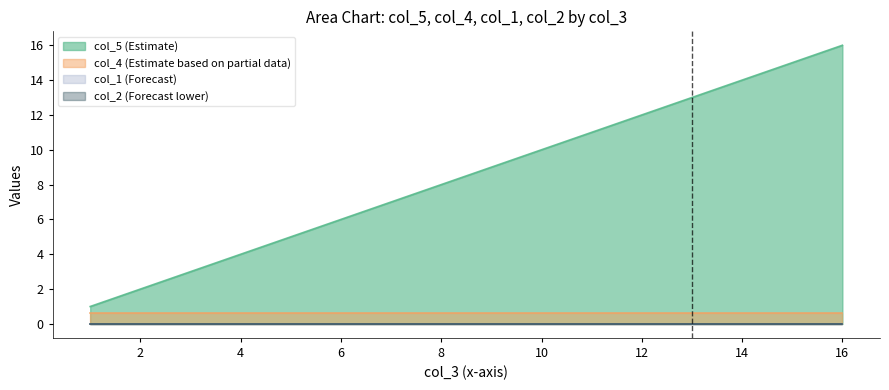

True or false: col_1 and col_4 cross at least once.

False